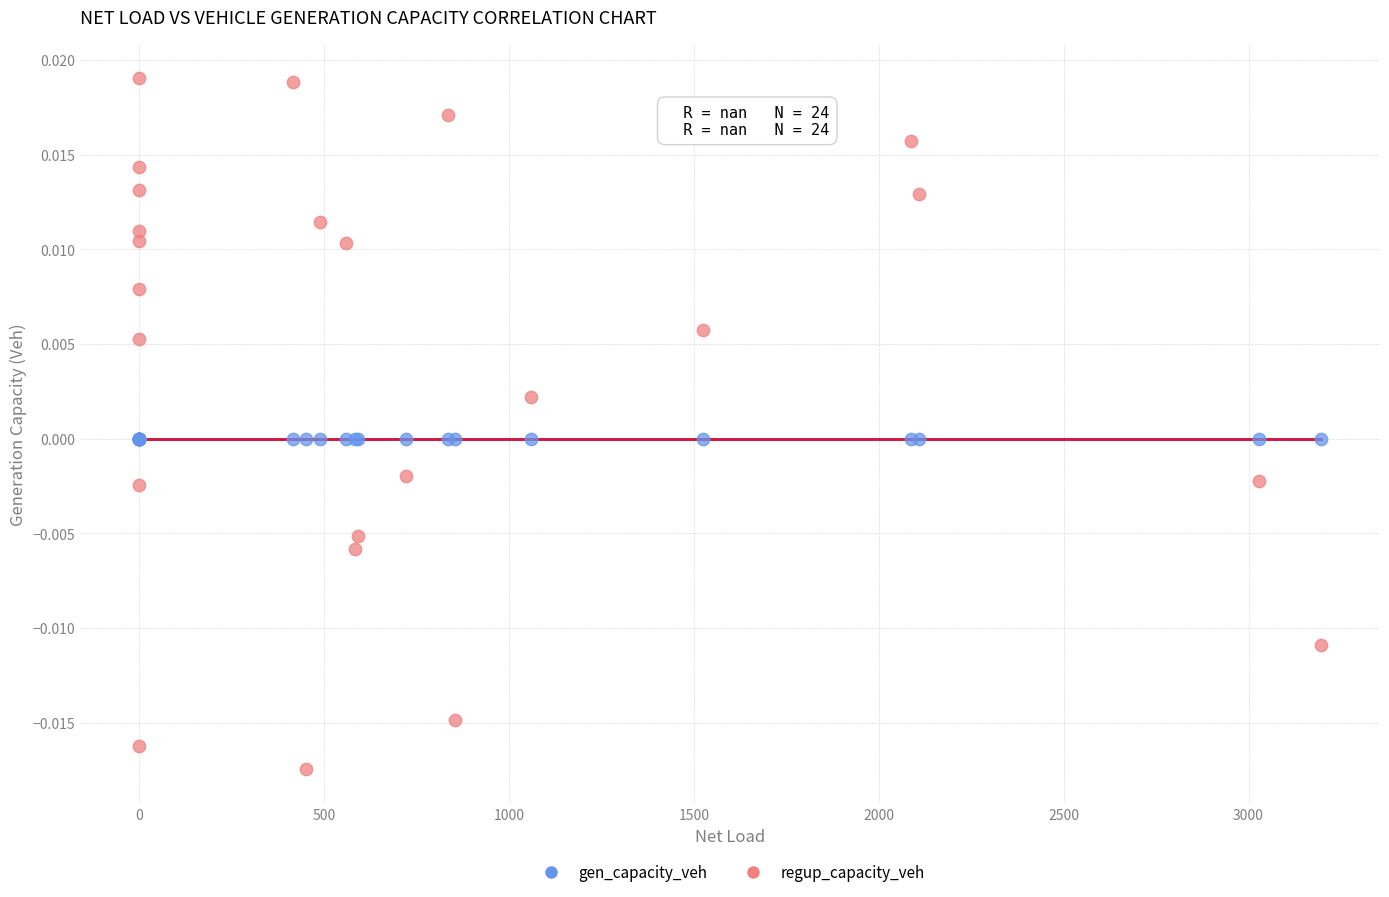

Which series contains the lowest Y value?

regup_capacity_veh